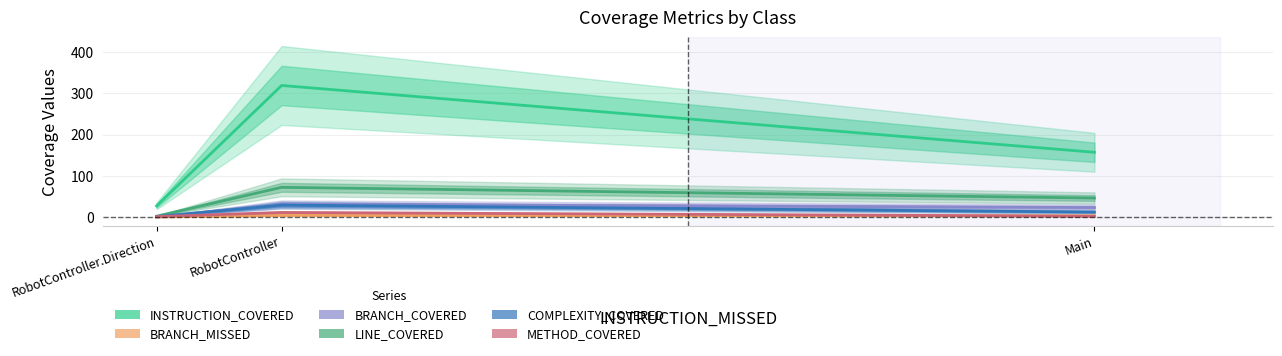

Between RobotController.Direction and Main, which series saw the biggest shift?

INSTRUCTION_COVERED